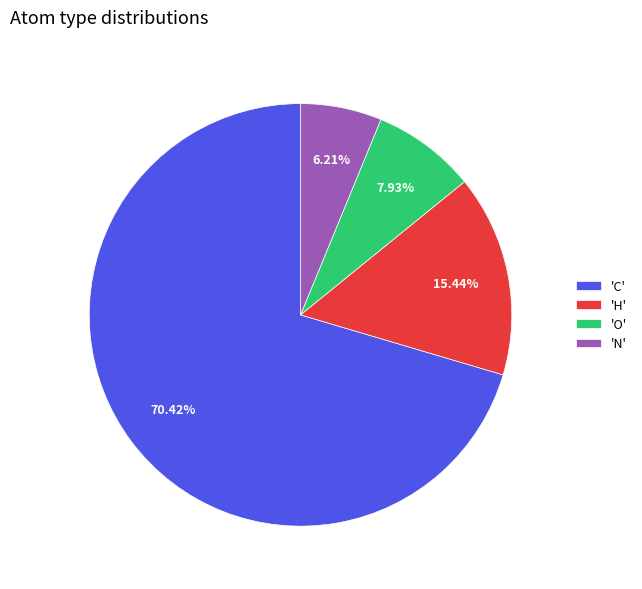

Is there a majority slice in this chart?

Yes